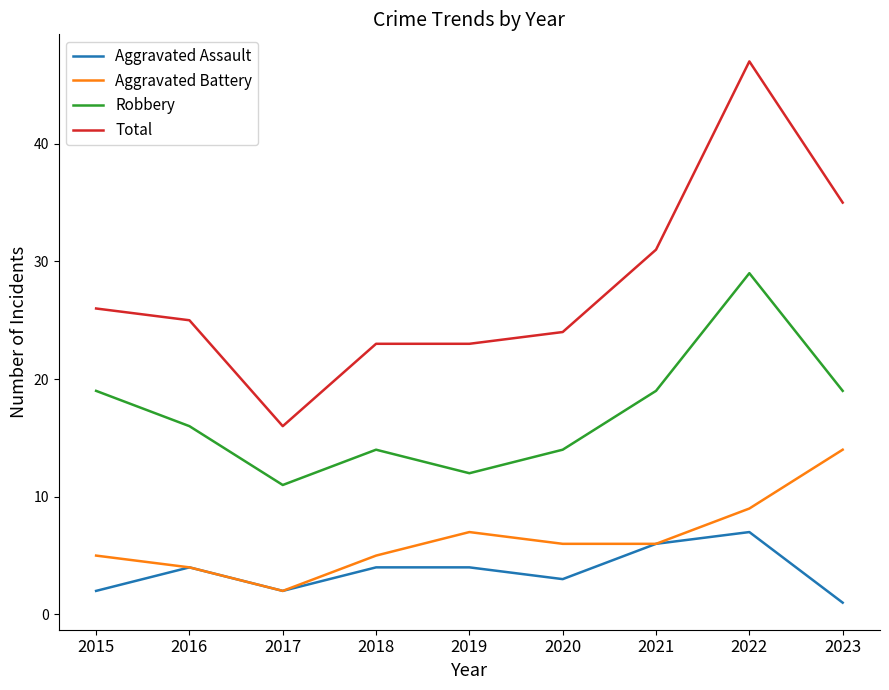

Reading left to right, what are all the values shown in this chart?

Aggravated Assault: 2015=2	2016=4	2017=2	2018=4	2019=4	2020=3	2021=6	2022=7	2023=1
Aggravated Battery: 2015=5	2016=4	2017=2	2018=5	2019=7	2020=6	2021=6	2022=9	2023=14
Robbery: 2015=19	2016=16	2017=11	2018=14	2019=12	2020=14	2021=19	2022=29	2023=19
Total: 2015=26	2016=25	2017=16	2018=23	2019=23	2020=24	2021=31	2022=47	2023=35